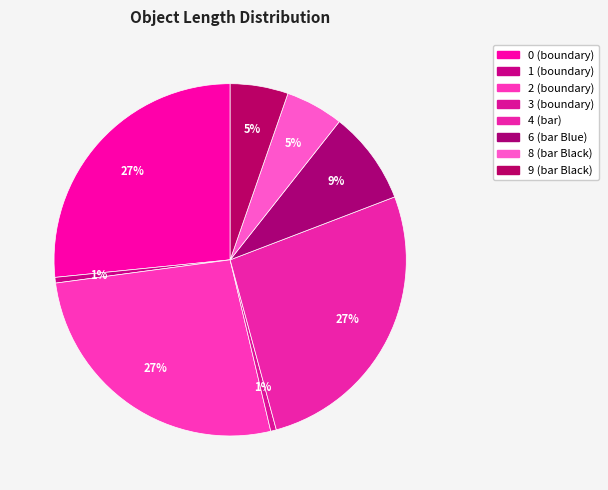

Rank the categories by value from highest to lowest.

0 (boundary), 2 (boundary), 4 (bar), 6 (bar Blue), 8 (bar Black), 9 (bar Black), 1 (boundary), 3 (boundary)